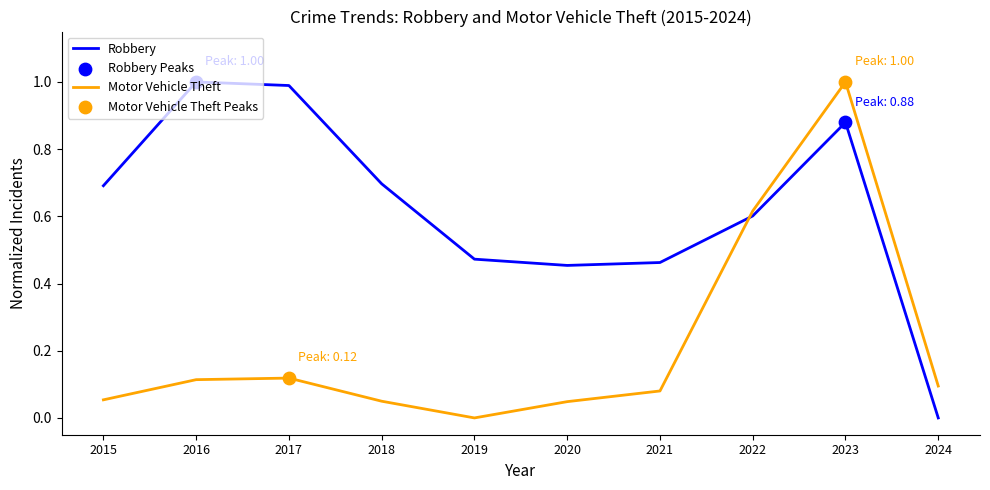

At how many categories does at least one series exceed 0?

10